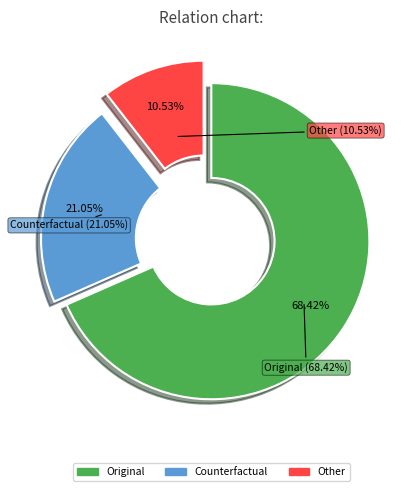

Is it true that deviant_predicted is 21% of the pie?

False